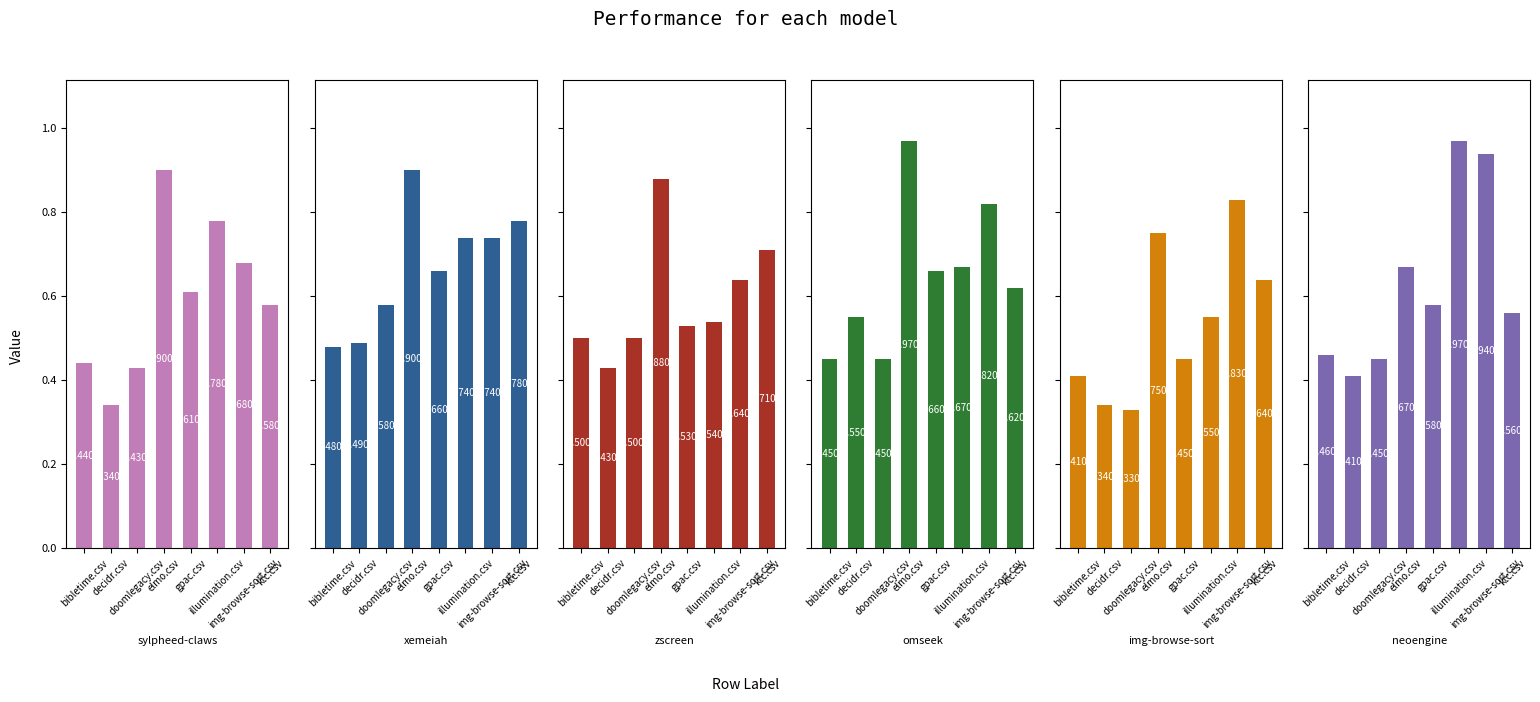

What is the minimum value for neoengine.csv?

0.4